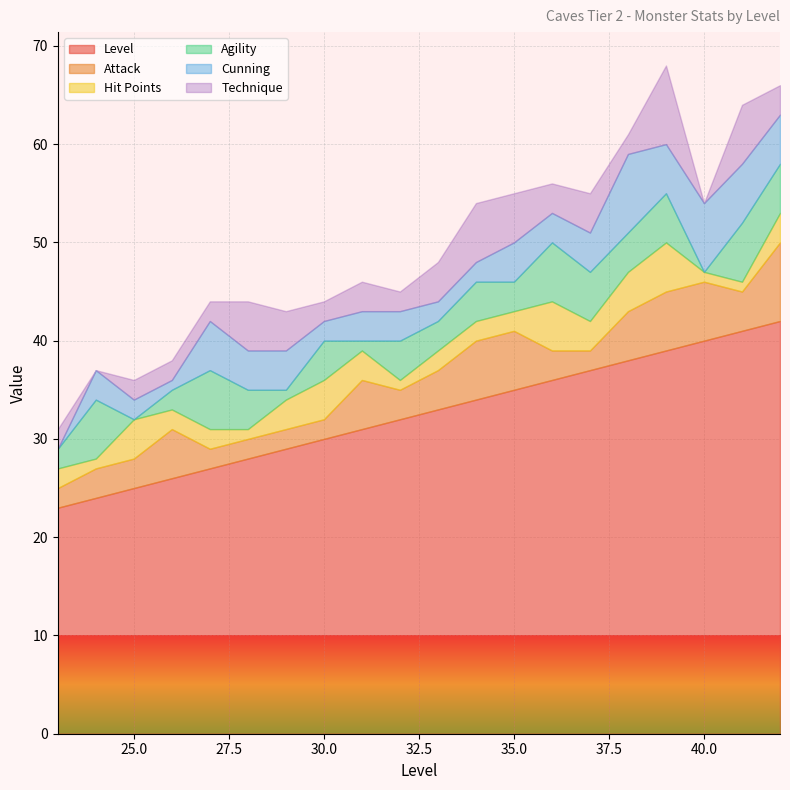

Where do Hit Points and Cunning first cross each other?

23 and 24